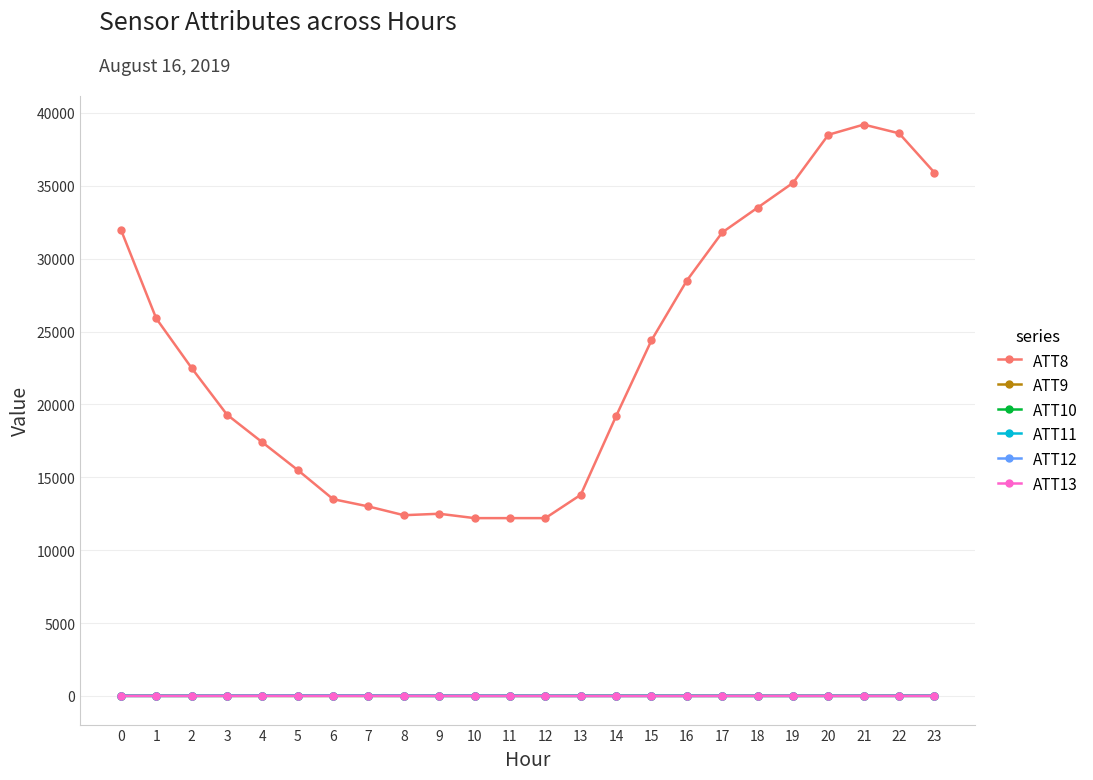

What is the difference between the ATT10 values at 8 and 18?

14.9